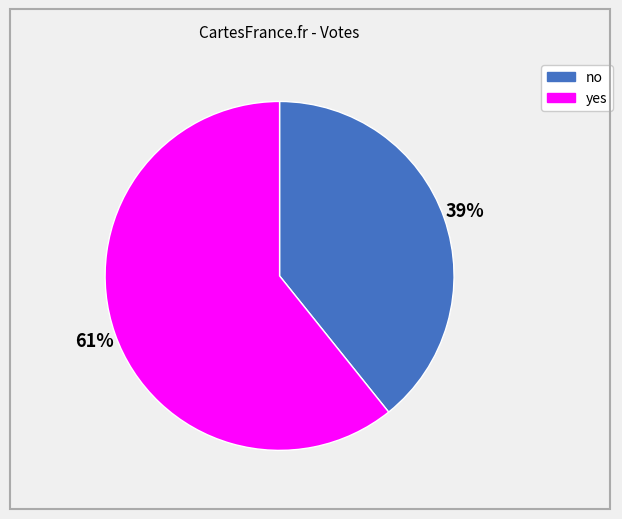

Which category accounts for the majority?

yes